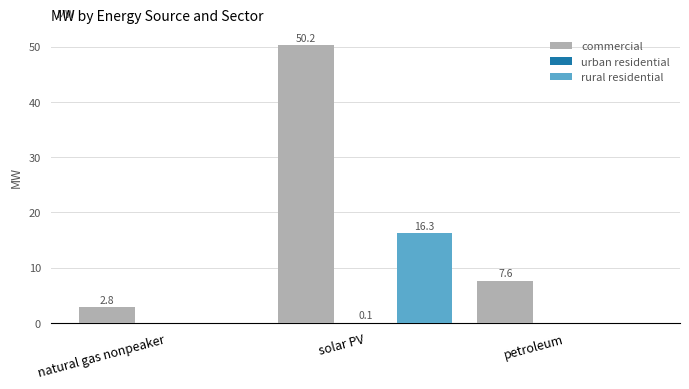

True or false: rural residential has a value of -9.8 at petroleum.

False